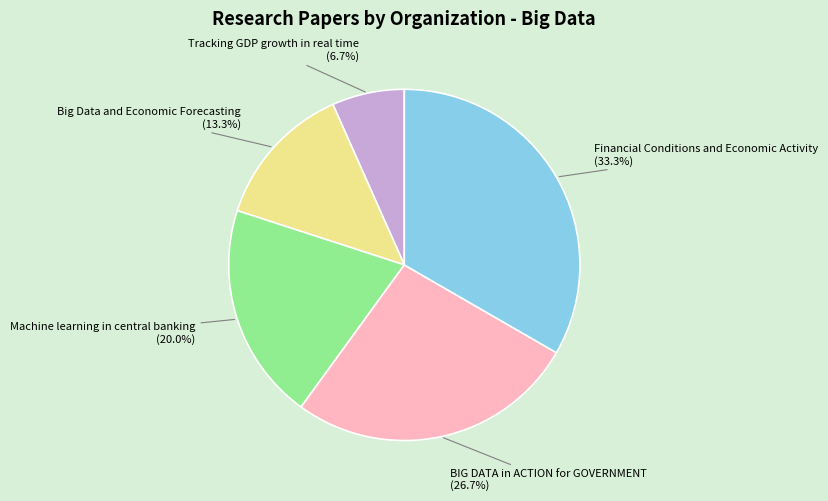

How many segments does this pie chart have?

5